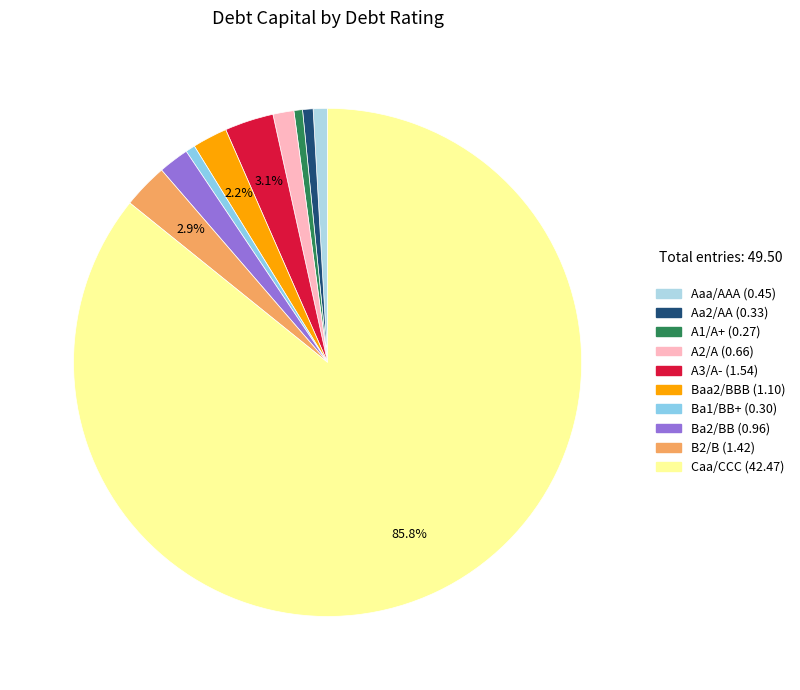

How many slices are in this pie chart?

10